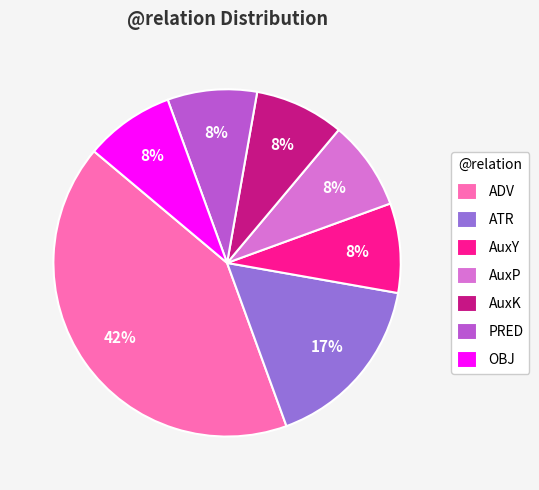

True or false: OBJ accounts for 1% of the total.

False